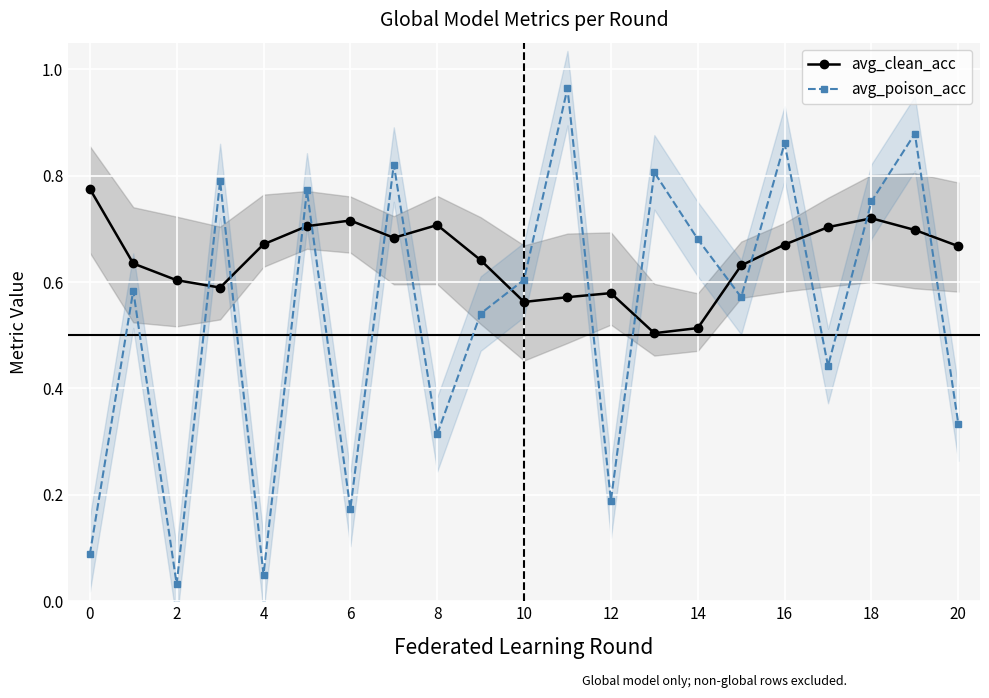

Which series has the largest range (max minus min)?

avg_poison_acc